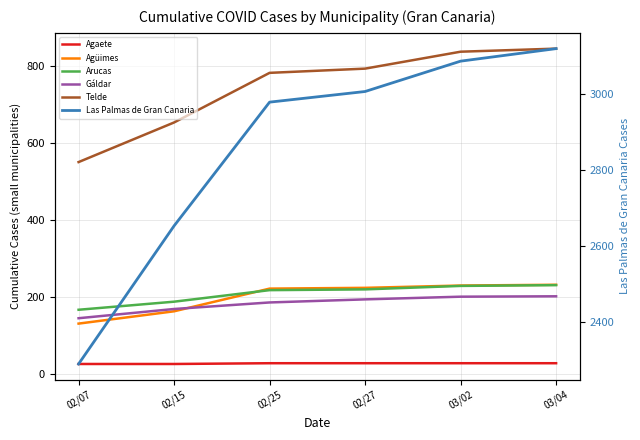

What is the label of the 1st point from the left?

02/07